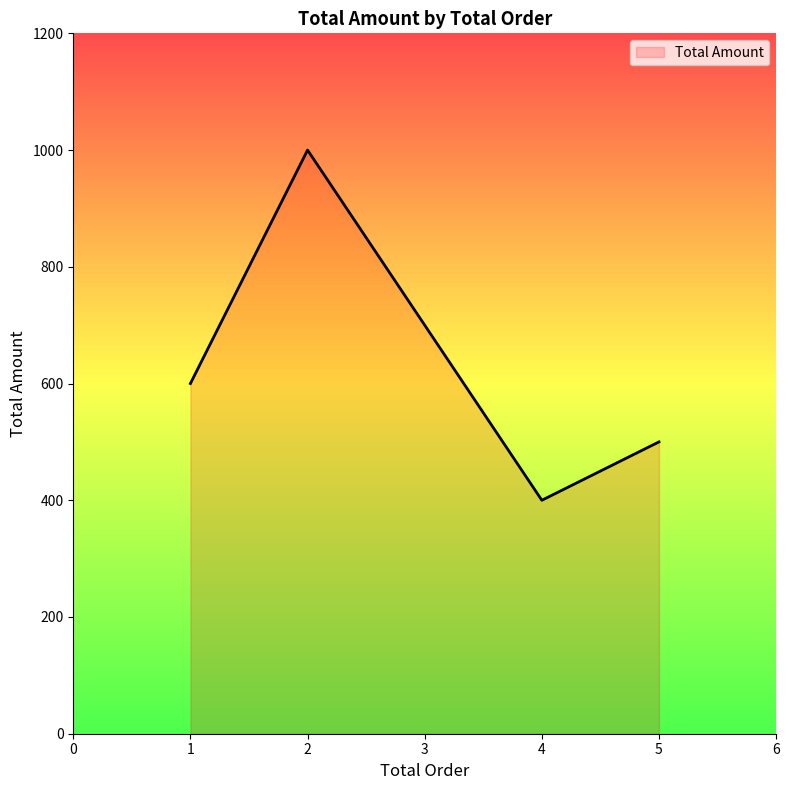

List the labels in order of value, largest first.

2, 1, 5, 4